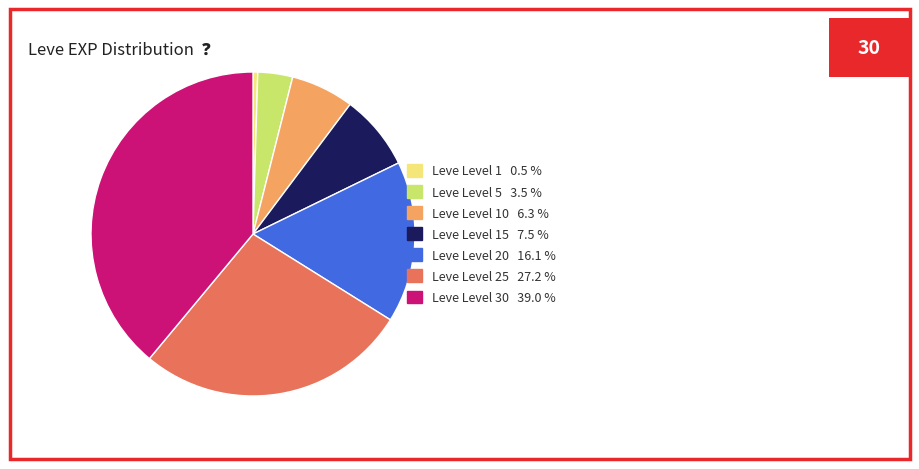

Does any single category account for the majority?

No